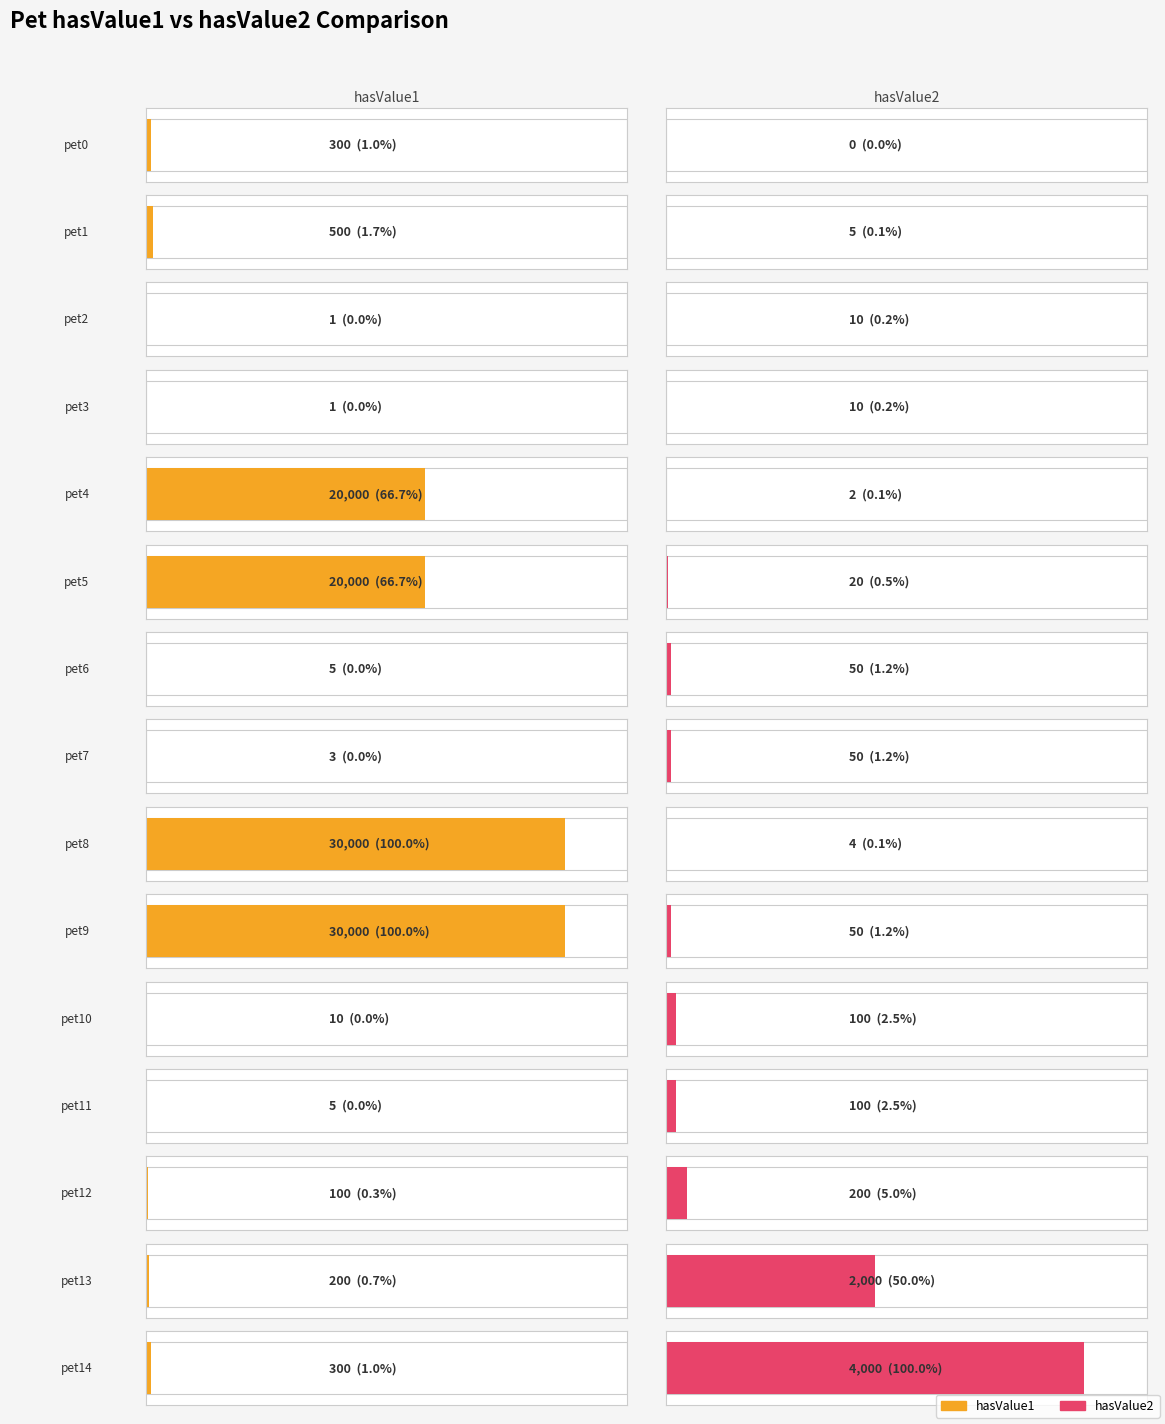

What is the highest value of the hasValue1 series?

30000.0